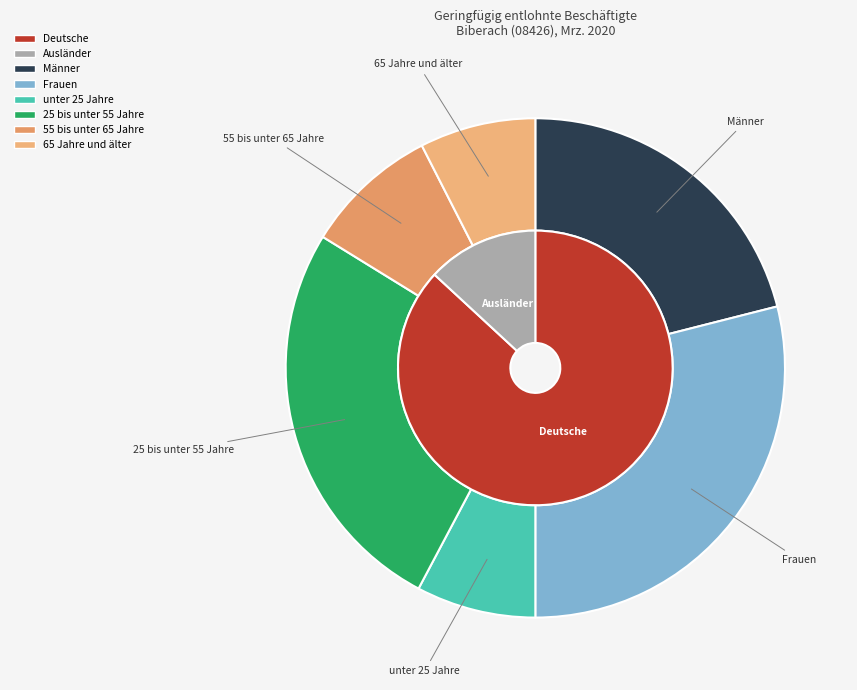

What is the change in value from Frauen to 65 Jahre und älter?

-42.9